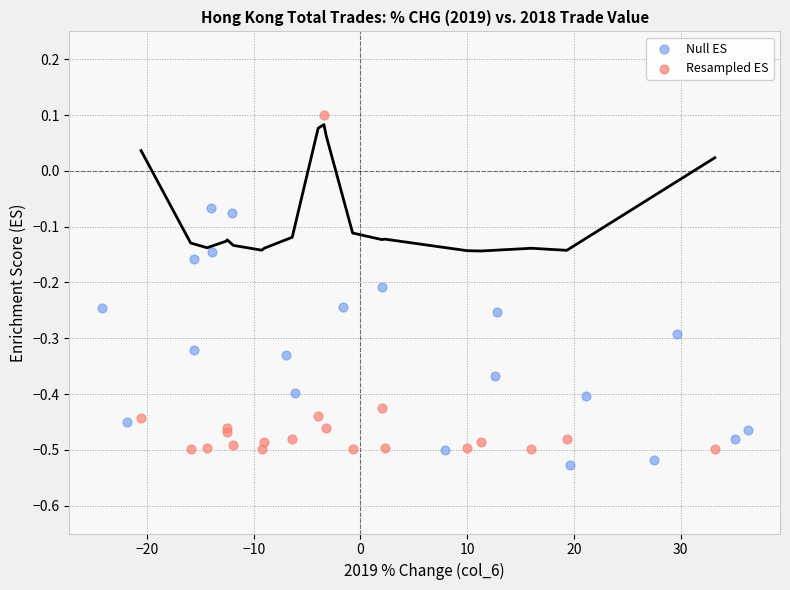

Which series reaches the minimum Y coordinate?

Null ES